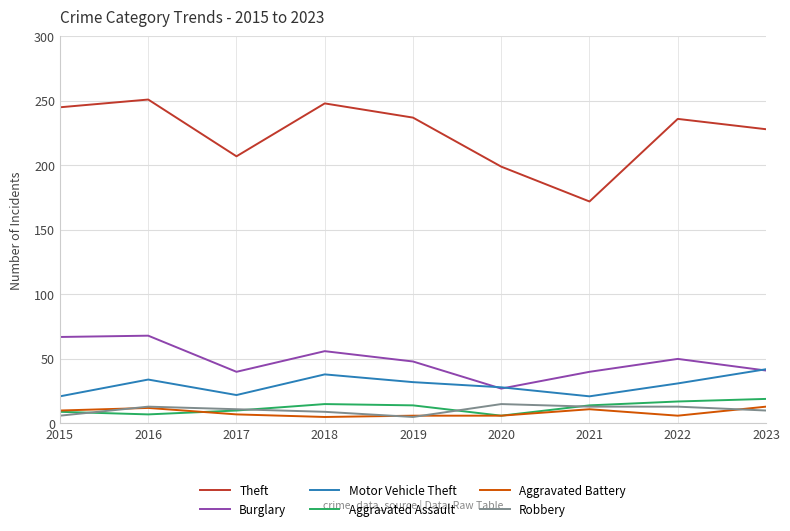

Which series has the widest spread of values?

Theft